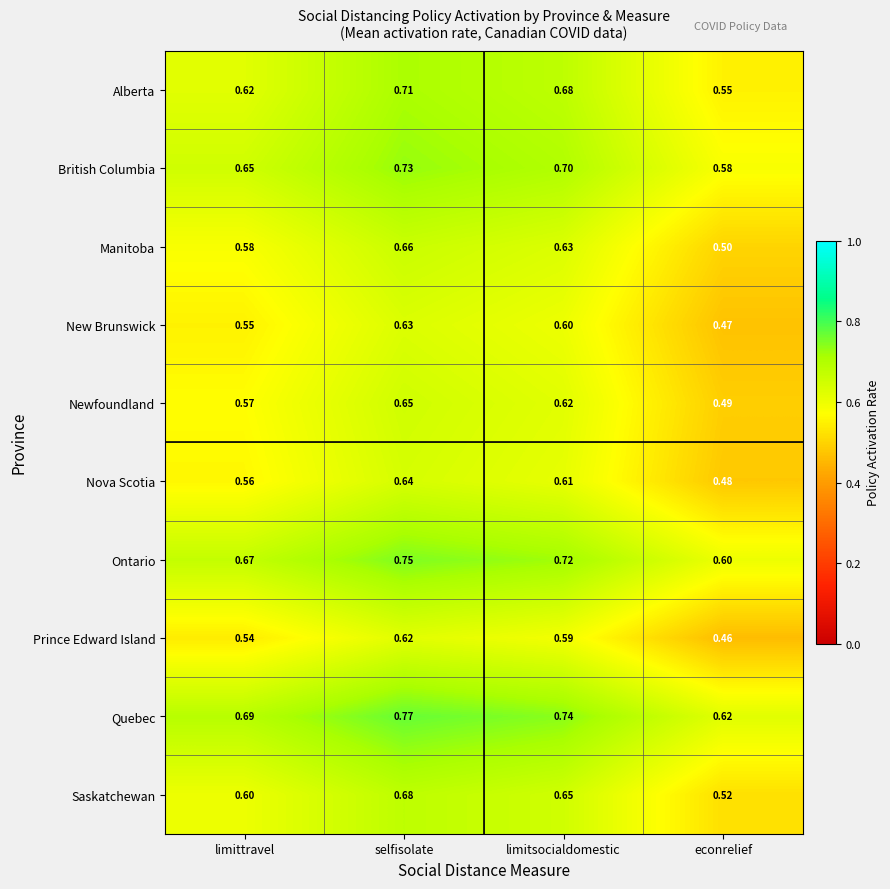

What is the total value across all series at selfisolate?

6.8